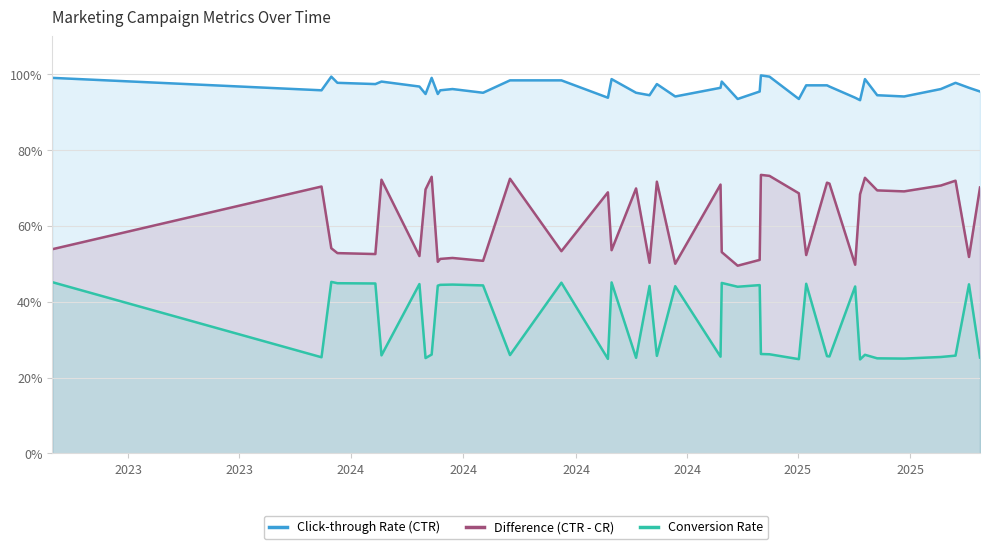

What is the minimum value shown in the chart?

24.8